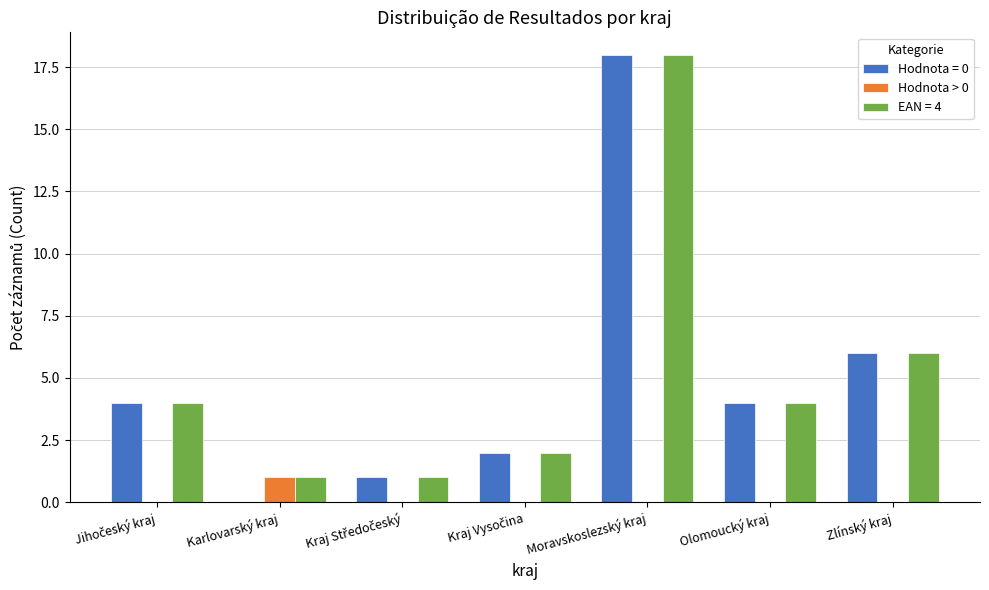

What is the maximum value shown in the chart?

18